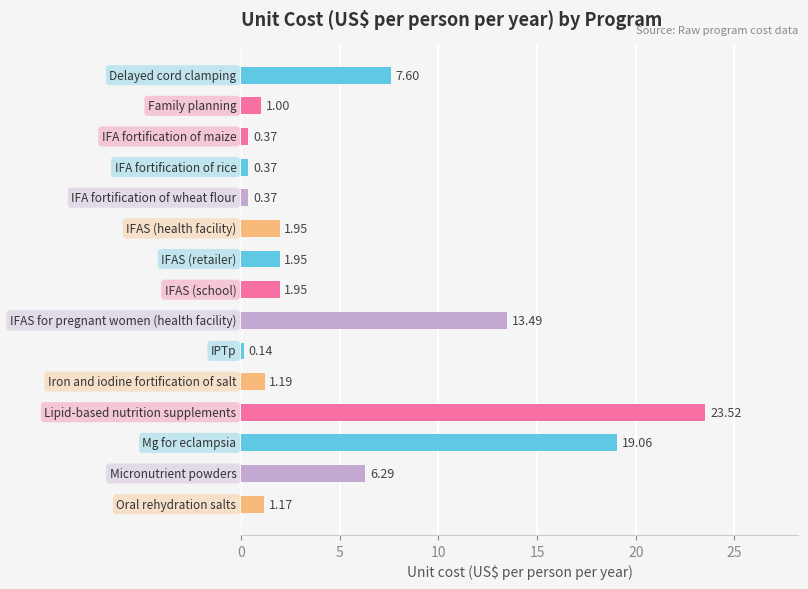

Are the bars horizontal?

Yes